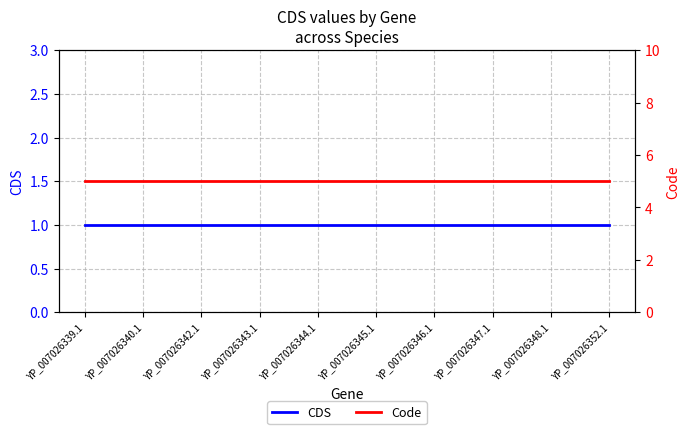

True or false: Code has a value of 5 at YP_007026348.1.

True